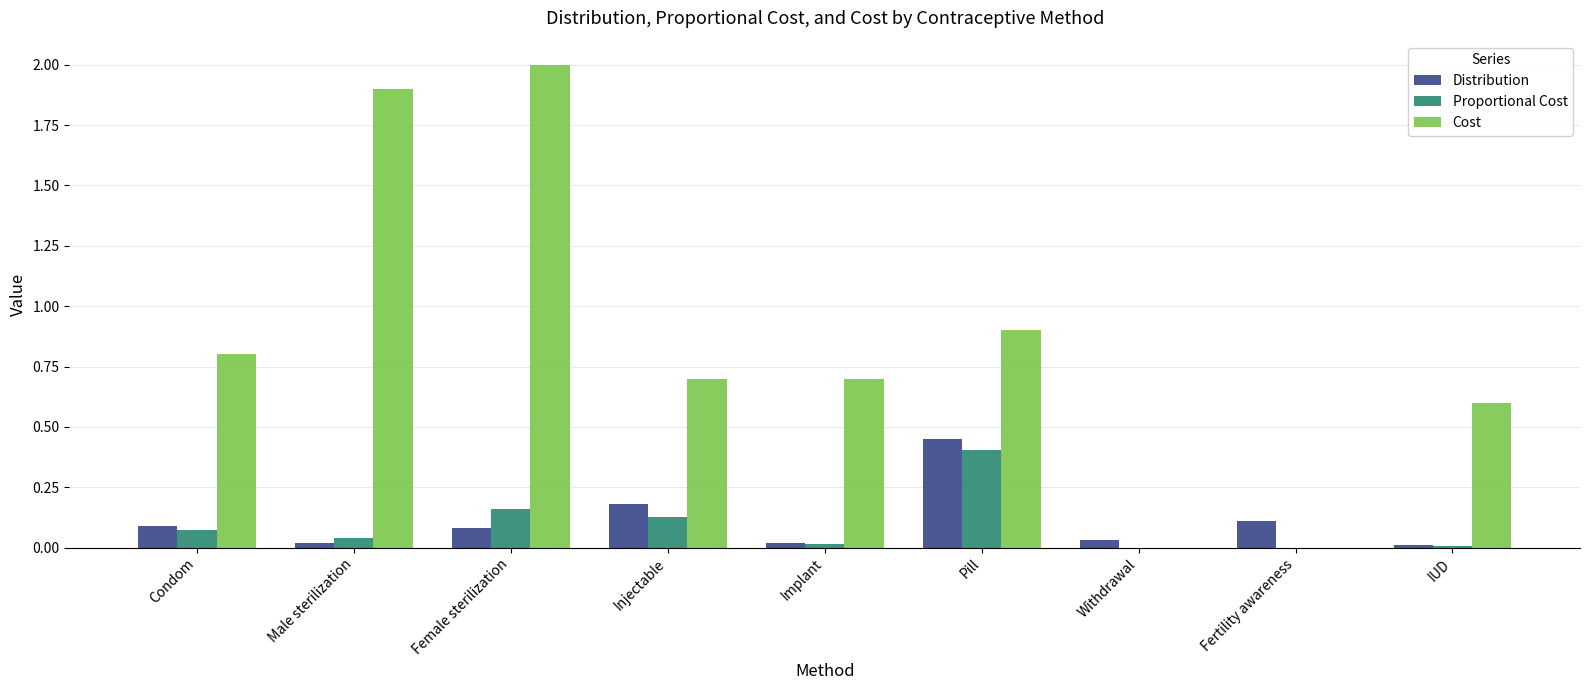

Which category has the highest value in the Cost series?

Female sterilization